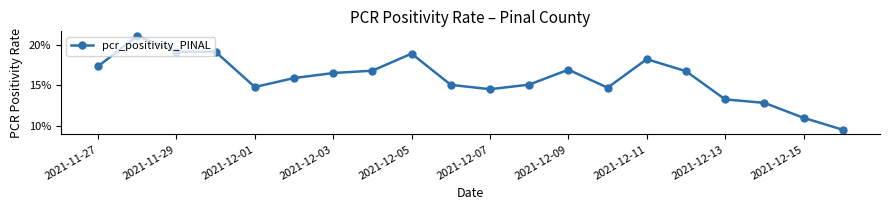

What is the value of the 6th point from the left?

0.2